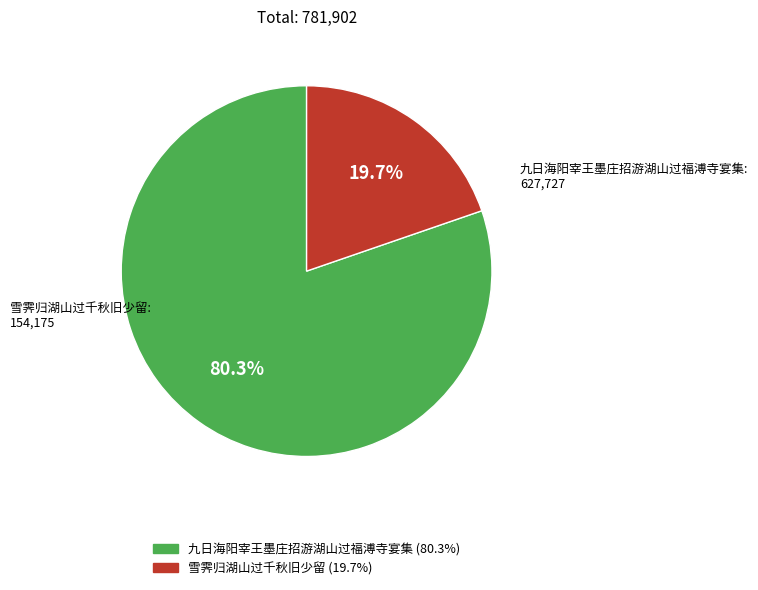

To the nearest percent, what is the average slice percentage?

50%